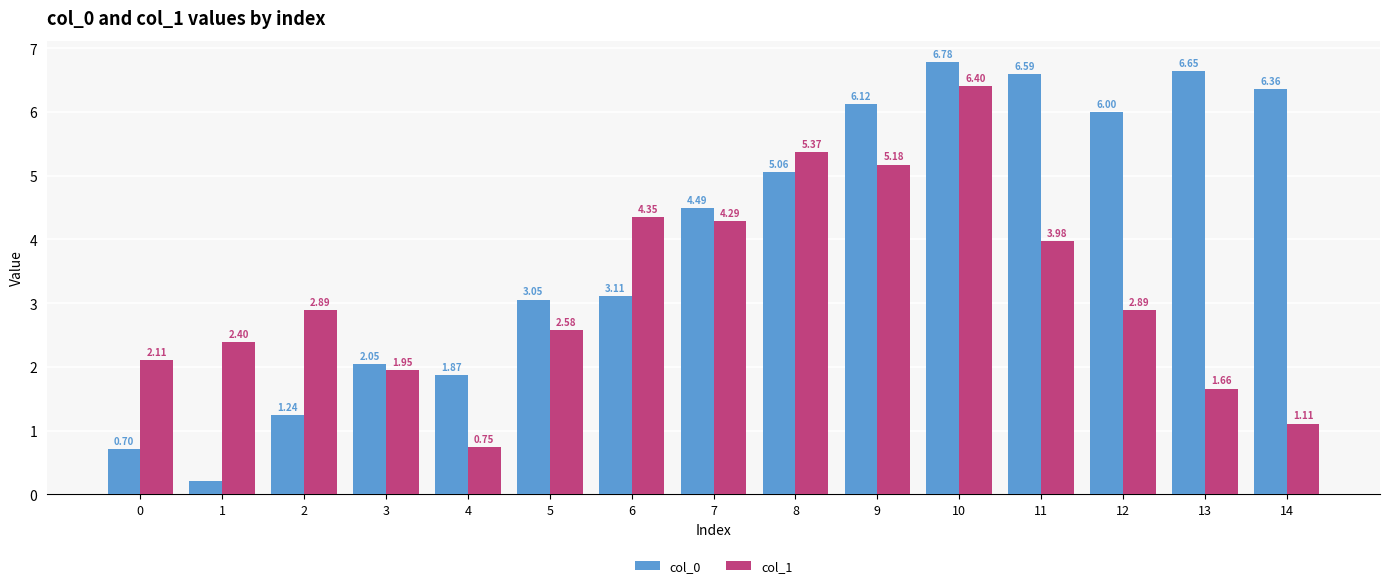

Which label corresponds to the smallest value in the chart?

1